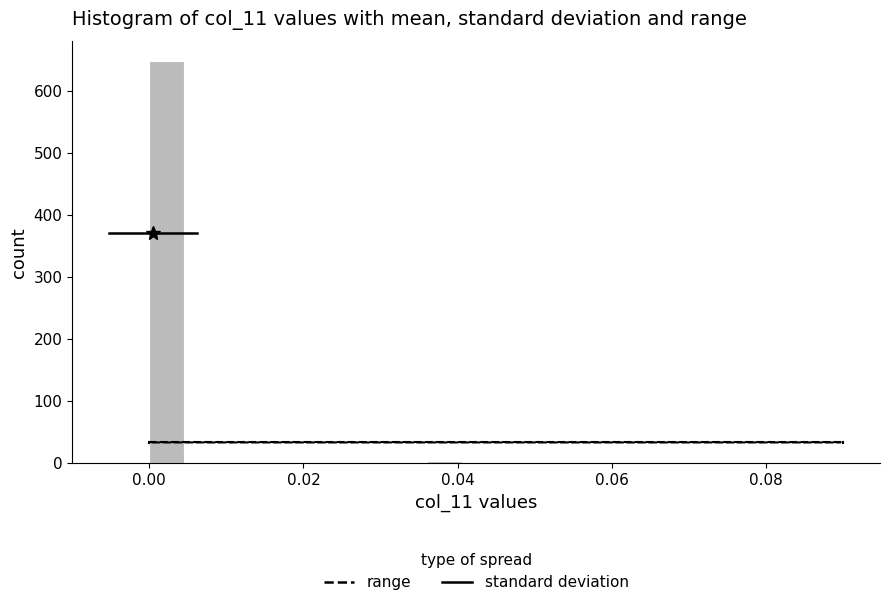

Read against the x-axis, roughly where is the centre of the tallest bar?

0.002